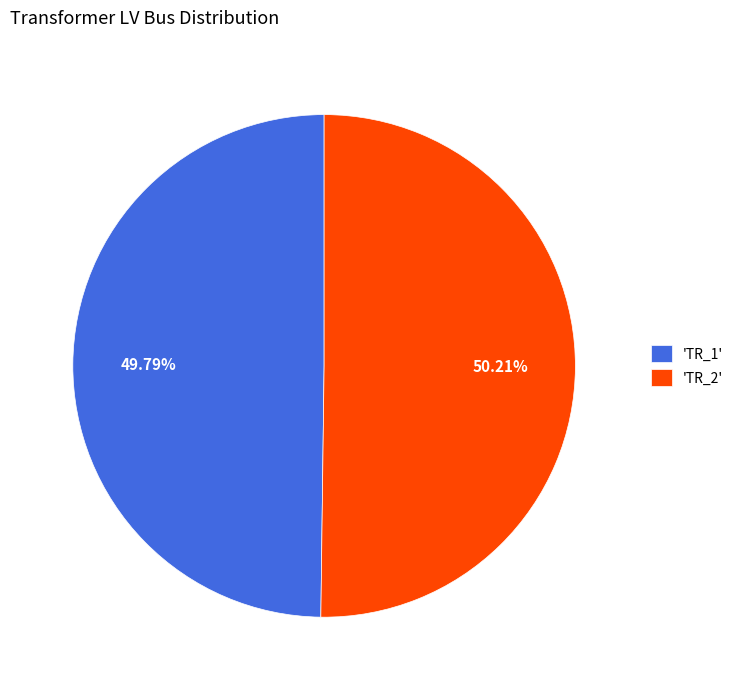

Do 'TR_2' and 'TR_1' together represent more than half of the pie?

Yes